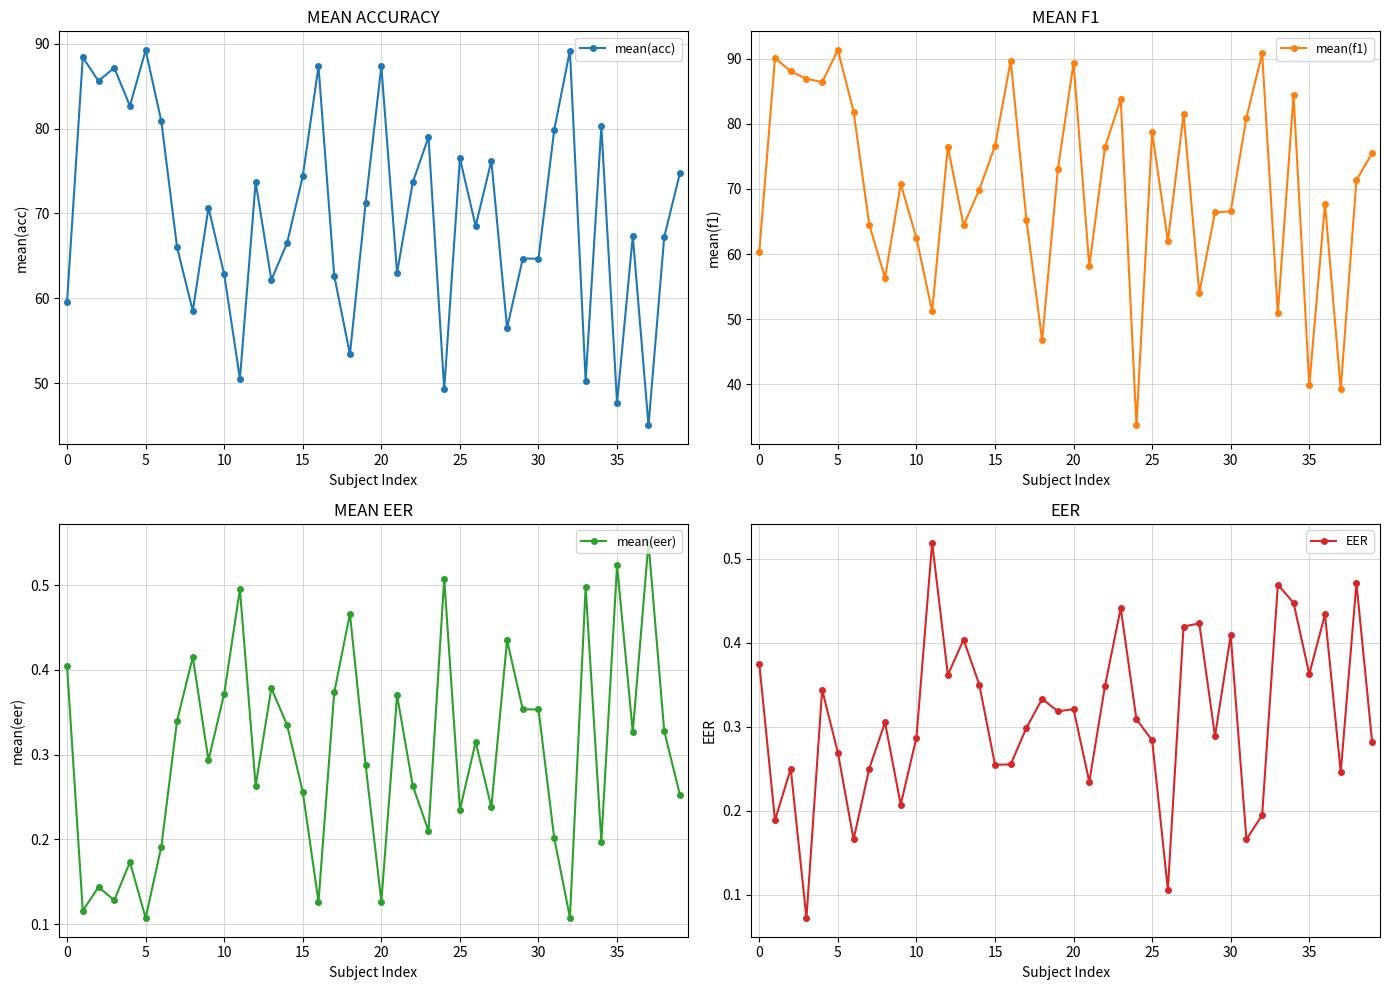

Count the mean(eer) values in the range 0 to 1.

40